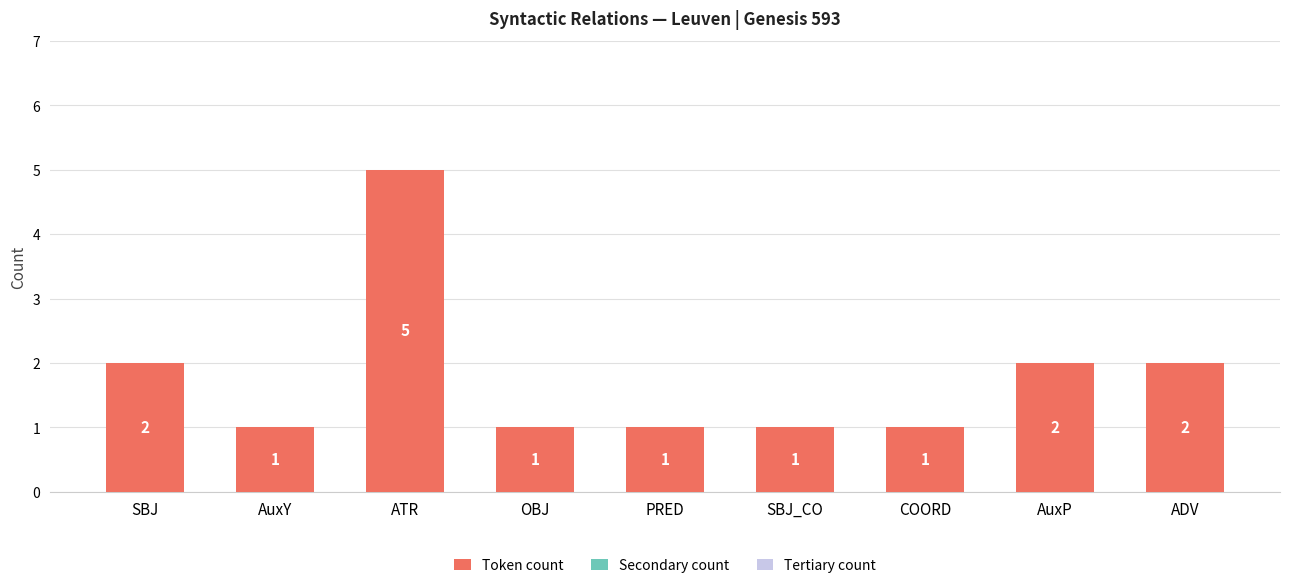

Which category has the highest value across all series?

ATR